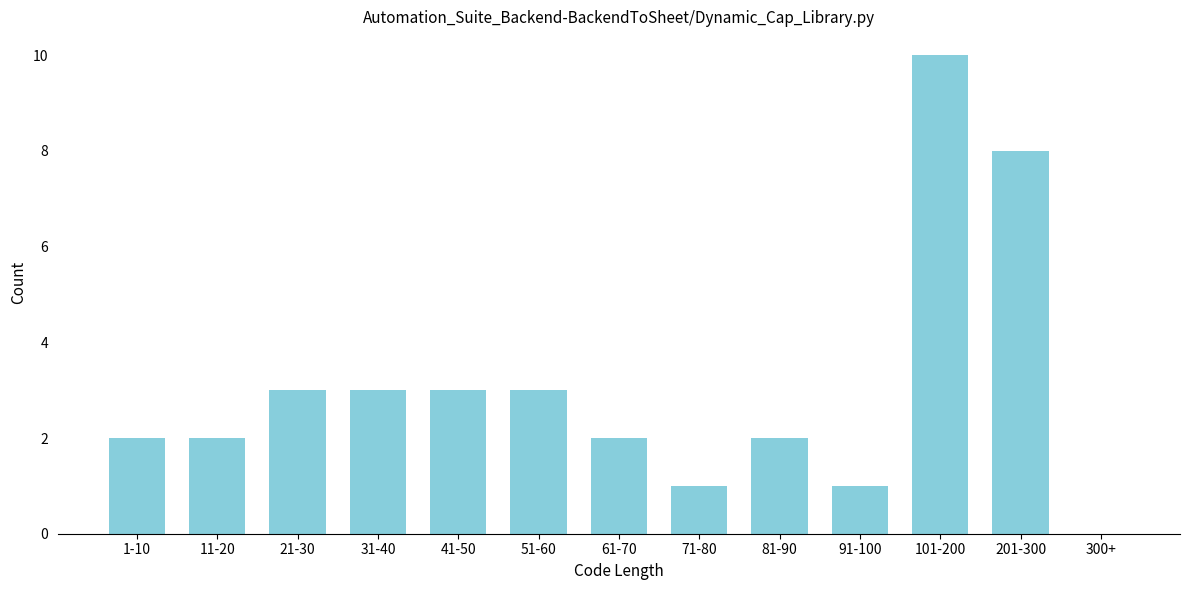

Reading left to right, what are all the values shown in this chart?

1-10=2	11-20=2	21-30=3	31-40=3	41-50=3	51-60=3	61-70=2	71-80=1	81-90=2	91-100=1	101-200=10	201-300=8	300+=0